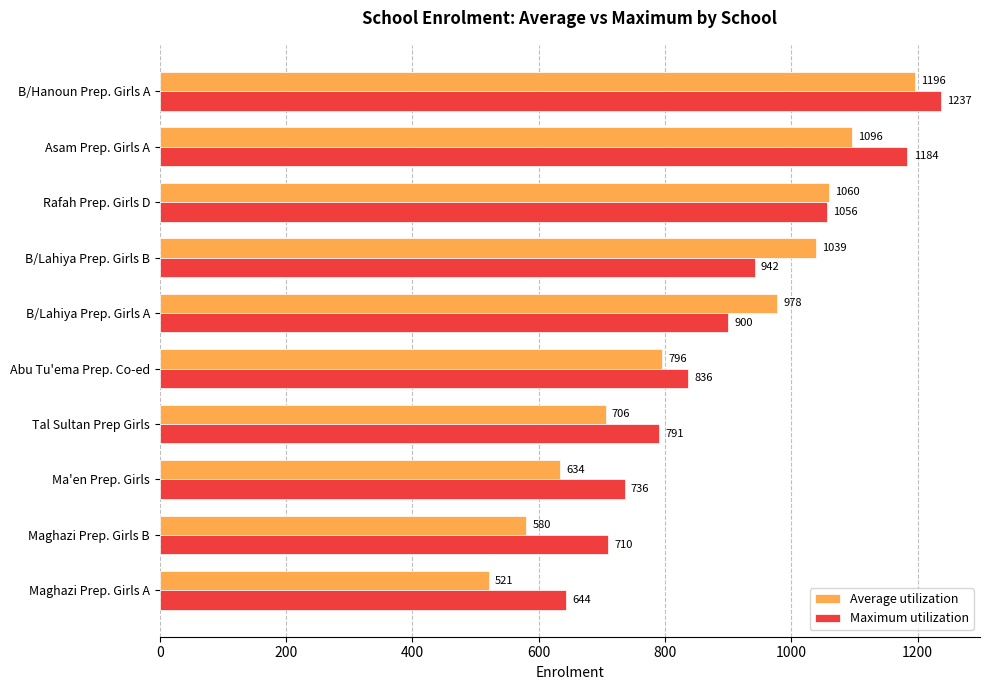

The Maximum utilization series shows 315 at Ma'en Prep. Girls. True or false?

False